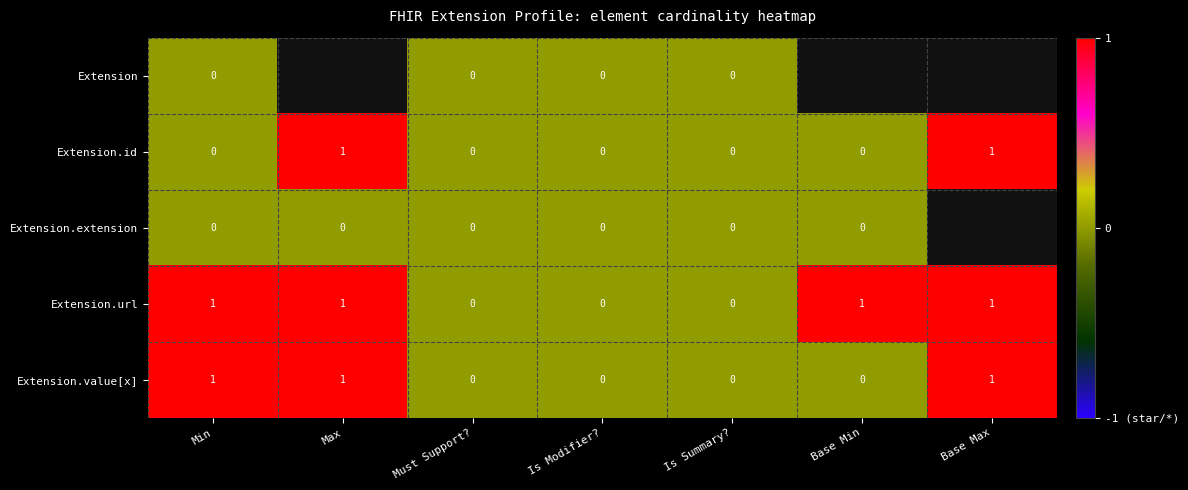

True or false: Extension.value[x] has a value of 0 at Base Min.

True